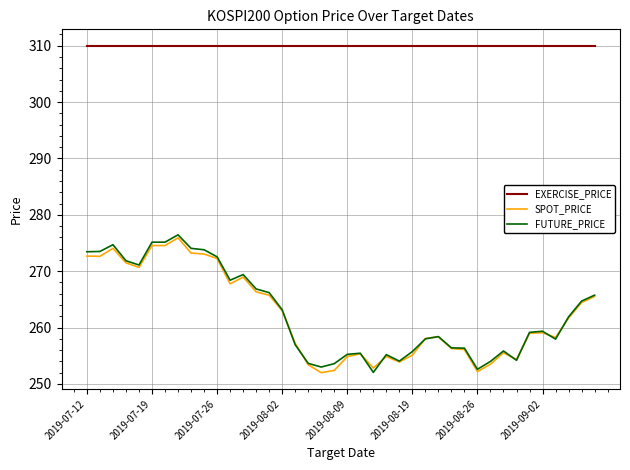

True or false: FUTURE_PRICE and EXERCISE_PRICE cross at least once.

False